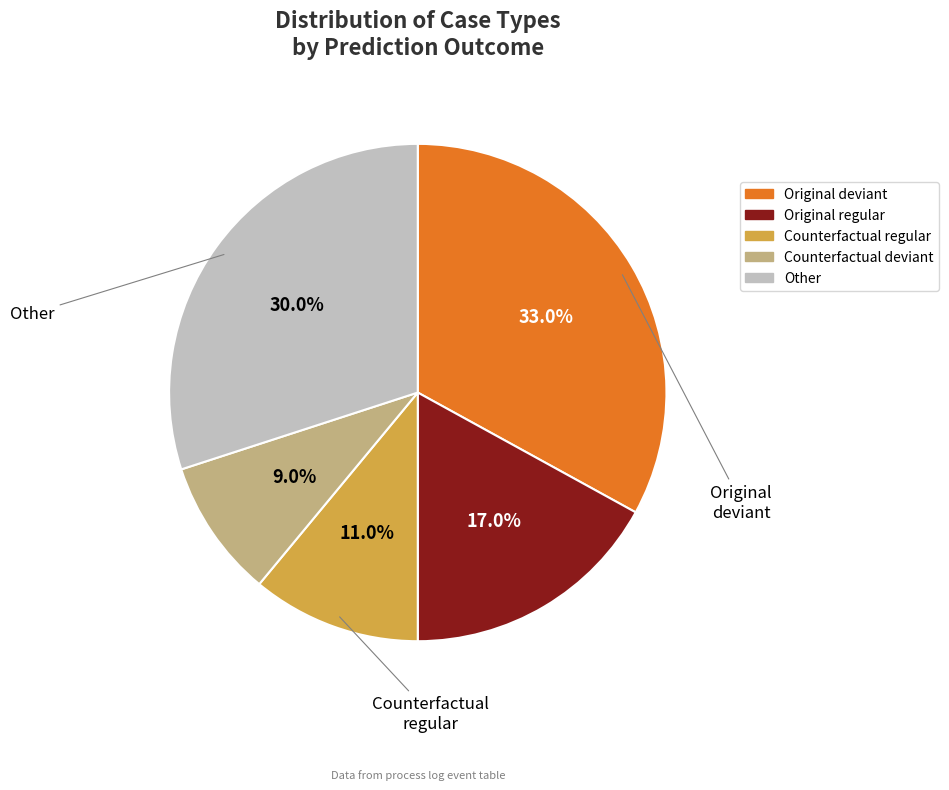

Does any single category account for the majority?

No